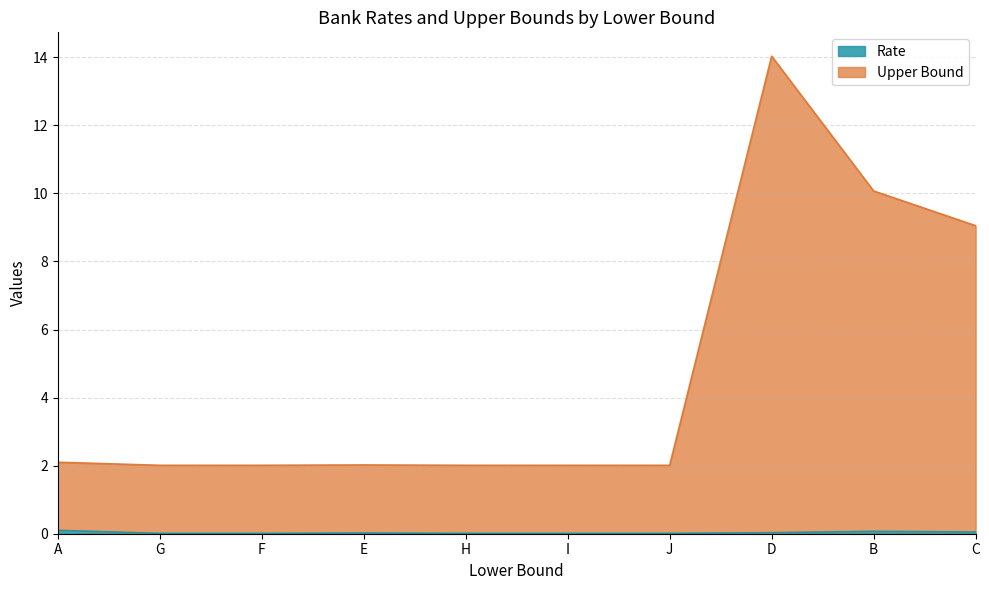

How many lines are shown in the chart?

2